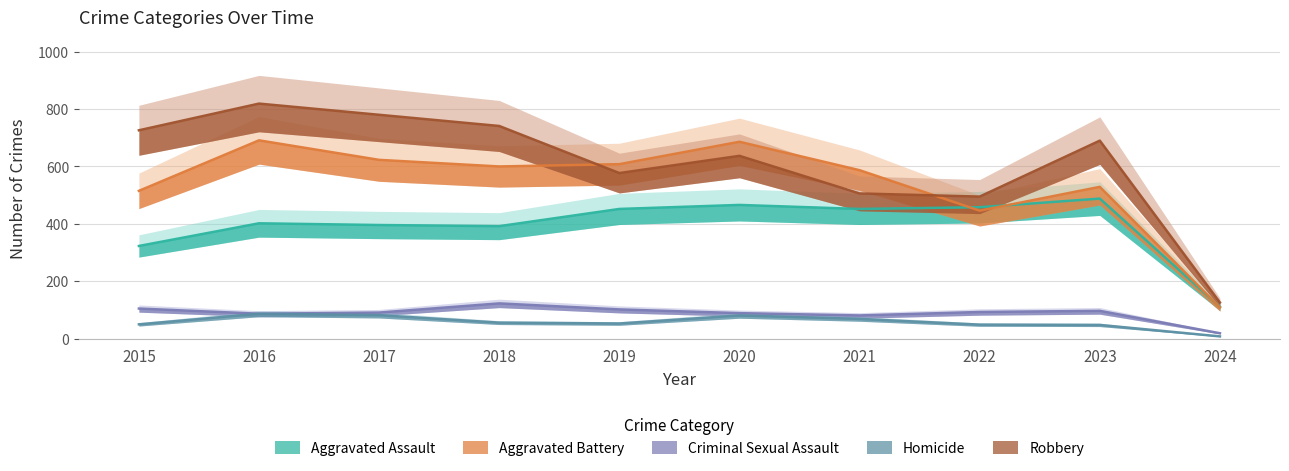

What is the average value of the Homicide series?

58